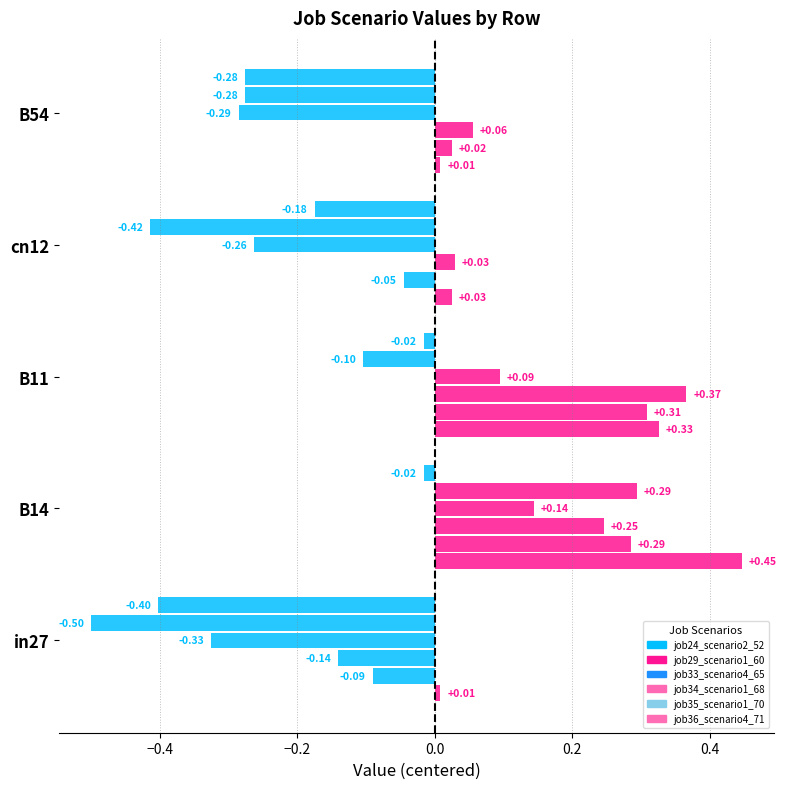

Which category has the lowest value across all series?

in27